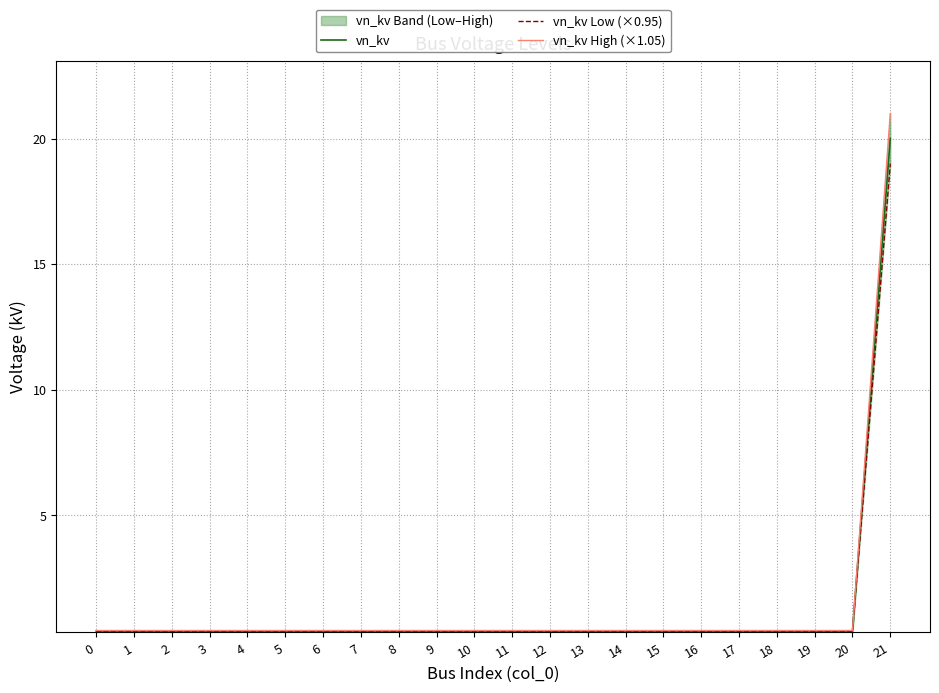

List the labels in order of vn_kv Low (×0.95) value, largest first.

21, 0, 1, 2, 3, 4, 5, 6, 7, 8, 9, 10, 11, 12, 13, 14, 15, 16, 17, 18, 19, 20